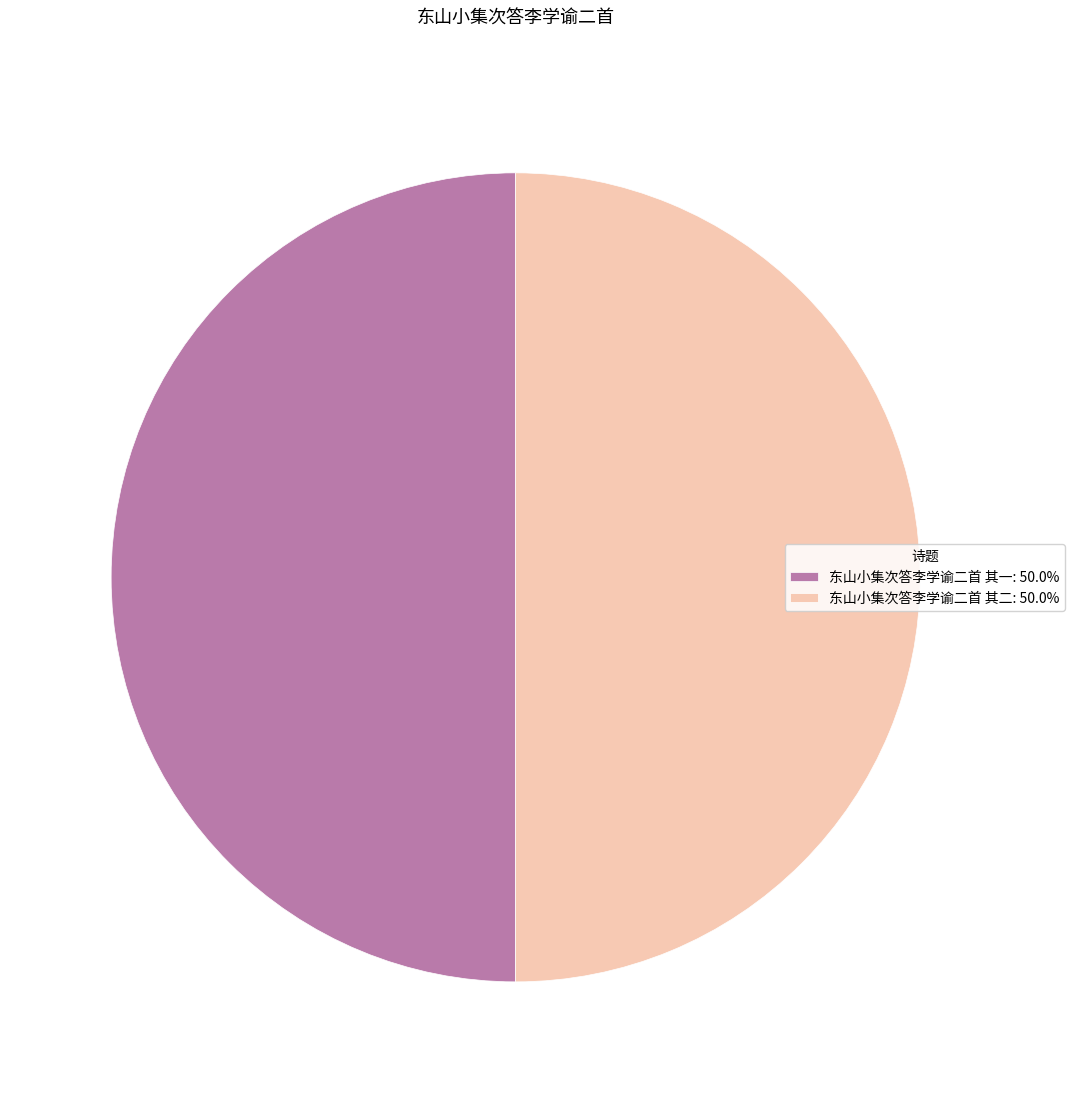

Approximately how many times larger is the value at 东山小集次答李学谕二首 其一: 50.0% compared to 东山小集次答李学谕二首 其二: 50.0%?

1.0